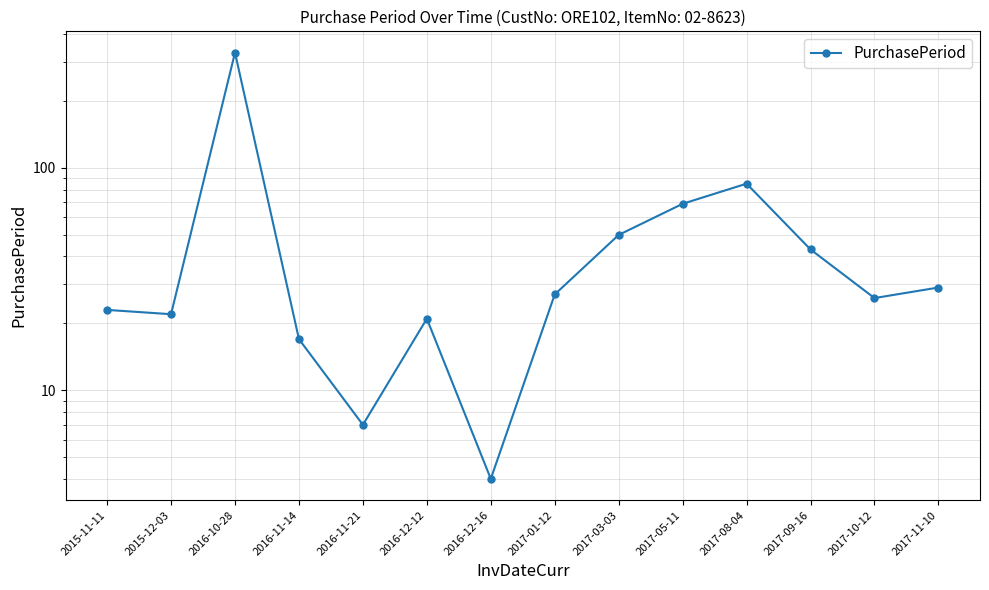

Reading left to right, extract all data points from this chart.

23	22	330	17	7	21	4	27	50	69	85	43	26	29